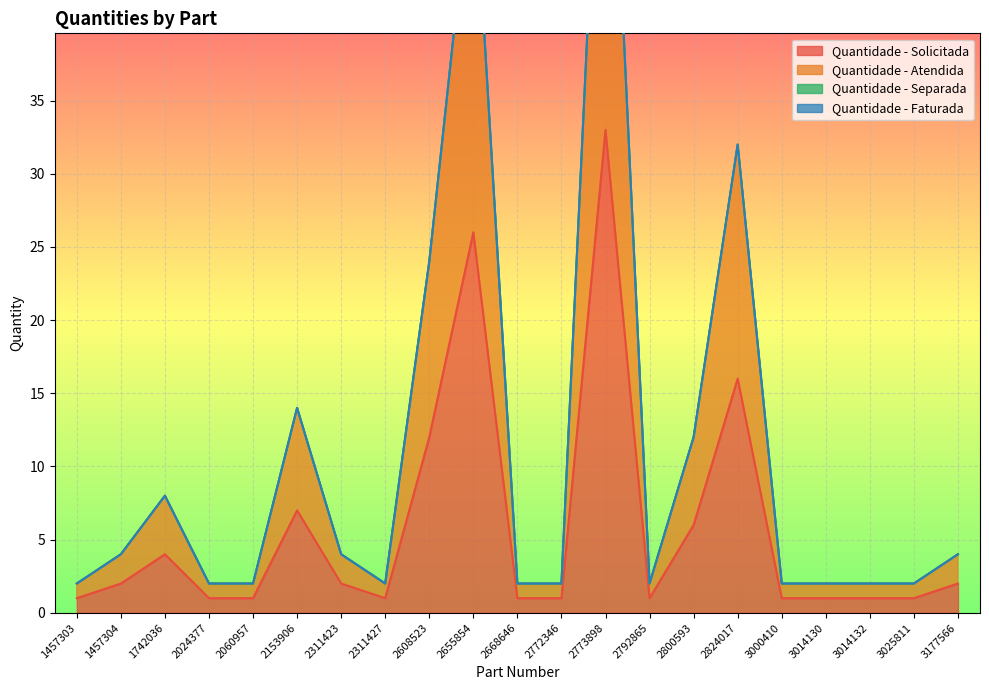

Which series has the widest spread of values?

Quantidade - Atendida